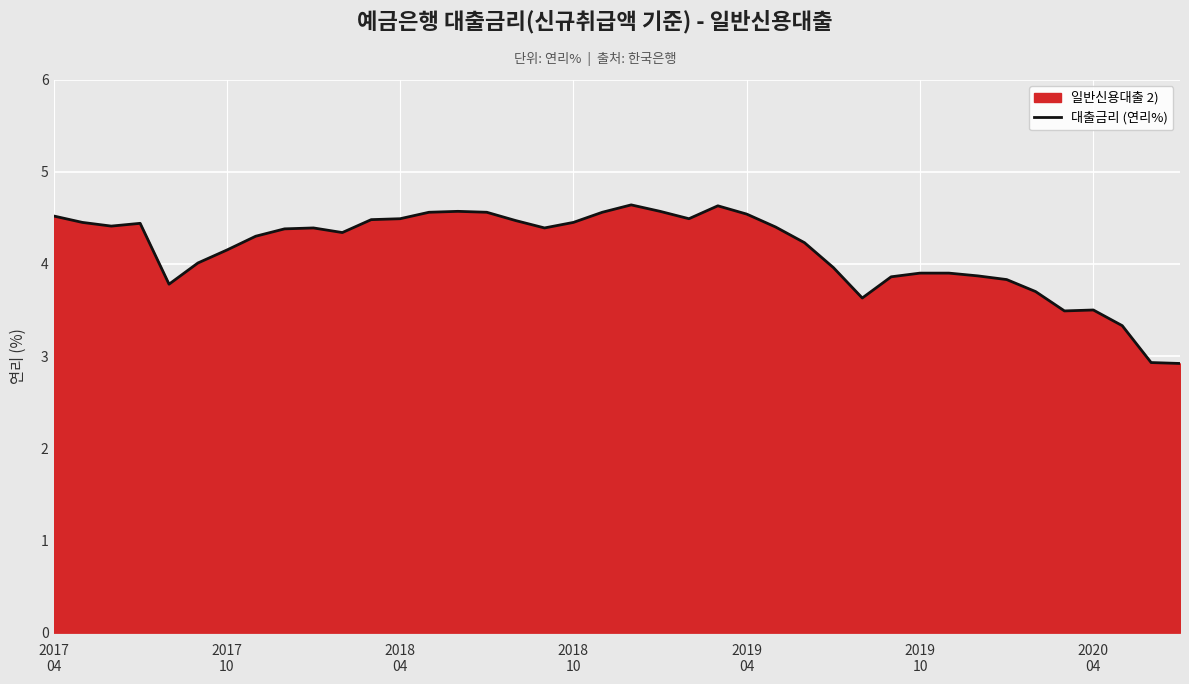

What is the smallest value displayed?

2.9